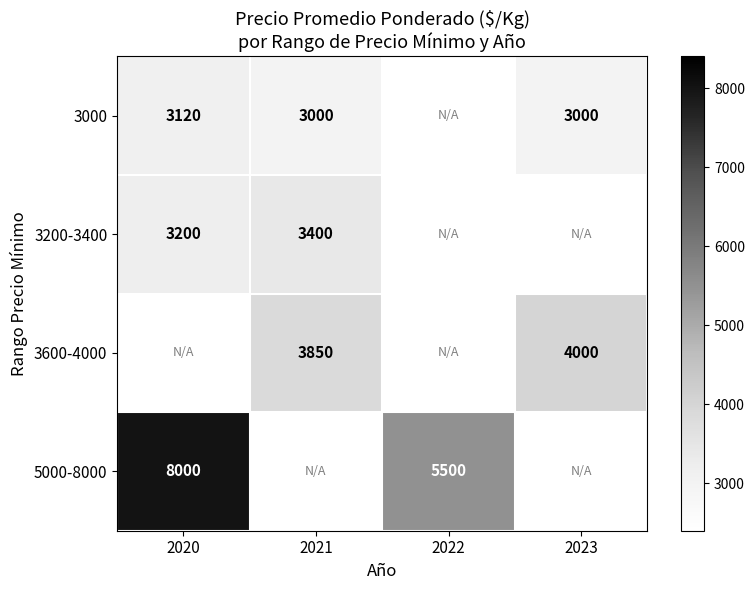

At how many categories does at least one series exceed 4841?

2